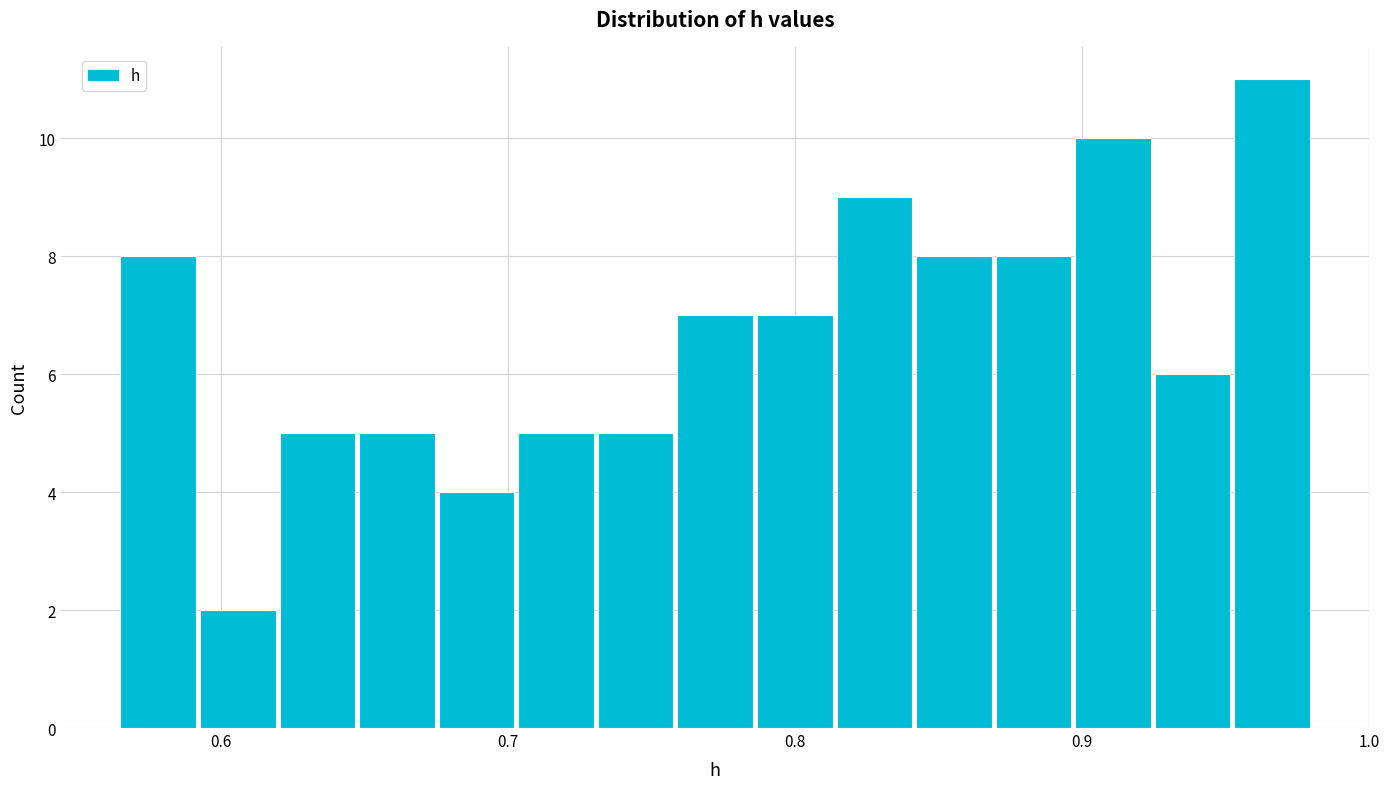

Read against the x-axis, roughly where is the centre of the tallest bar?

0.97